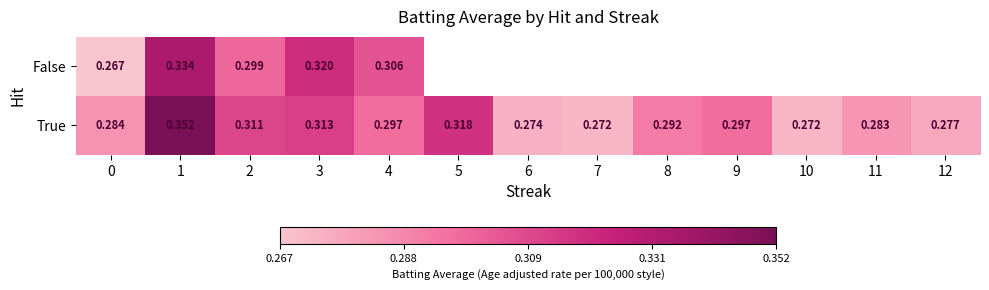

At 2, list the series in order from largest to smallest.

True, False